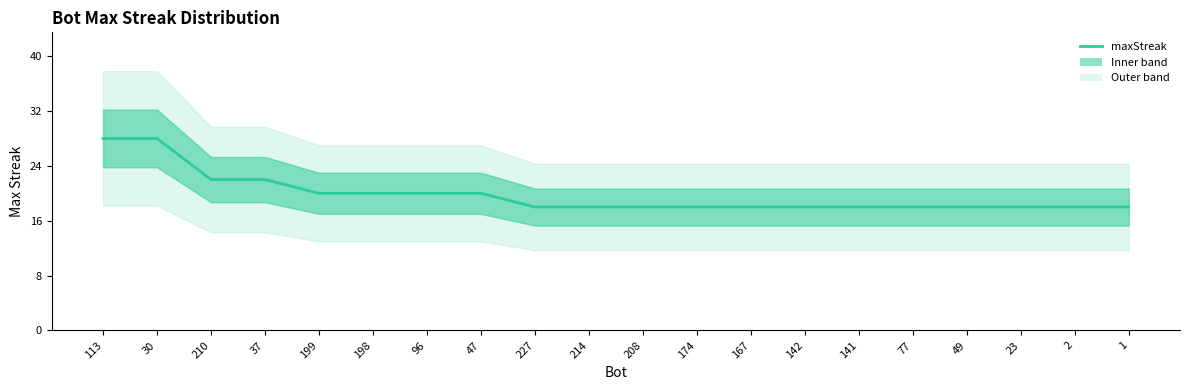

How many values are between 18 and 20?

16